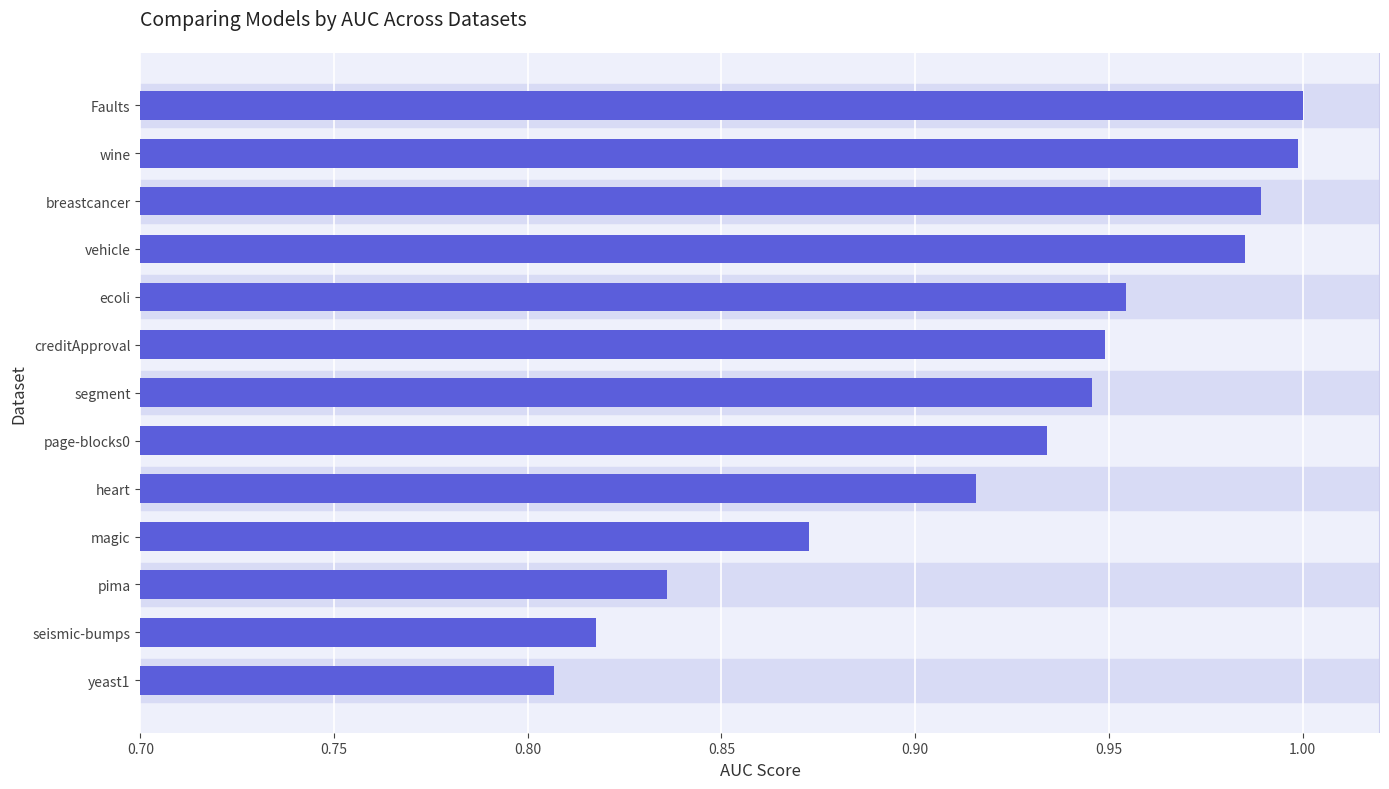

Which has a higher value, ecoli or magic?

ecoli